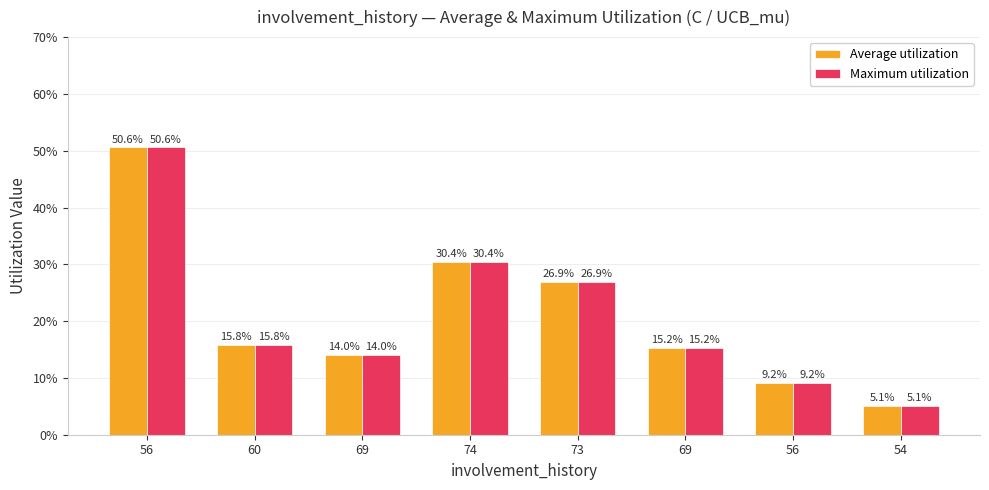

What is the average value of the Maximum utilization series?

0.2